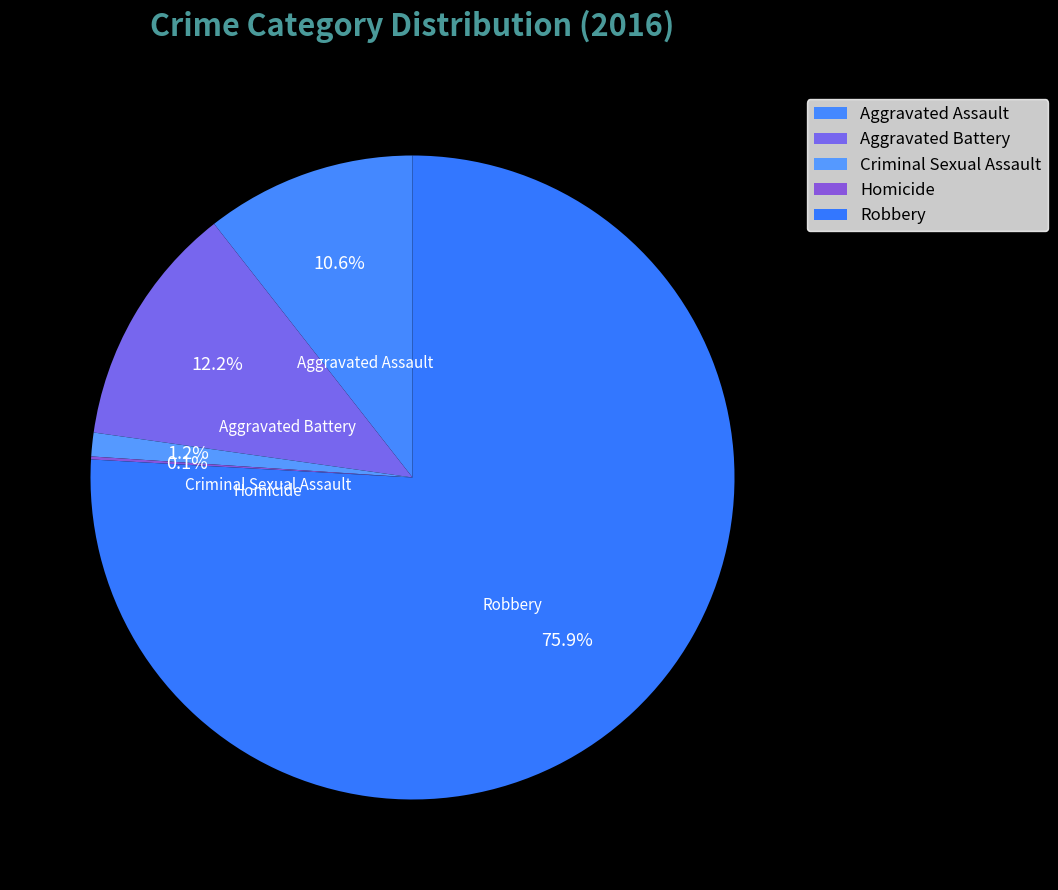

What is the largest slice in the pie chart?

Robbery